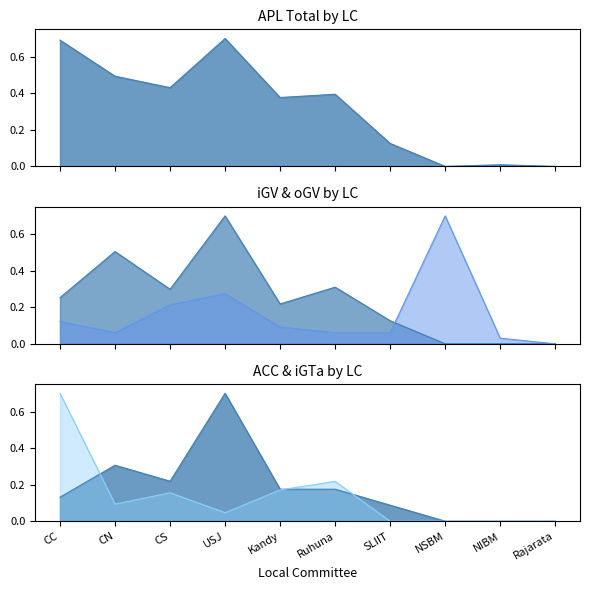

Which series changed the most between Kandy and SLIIT?

APL